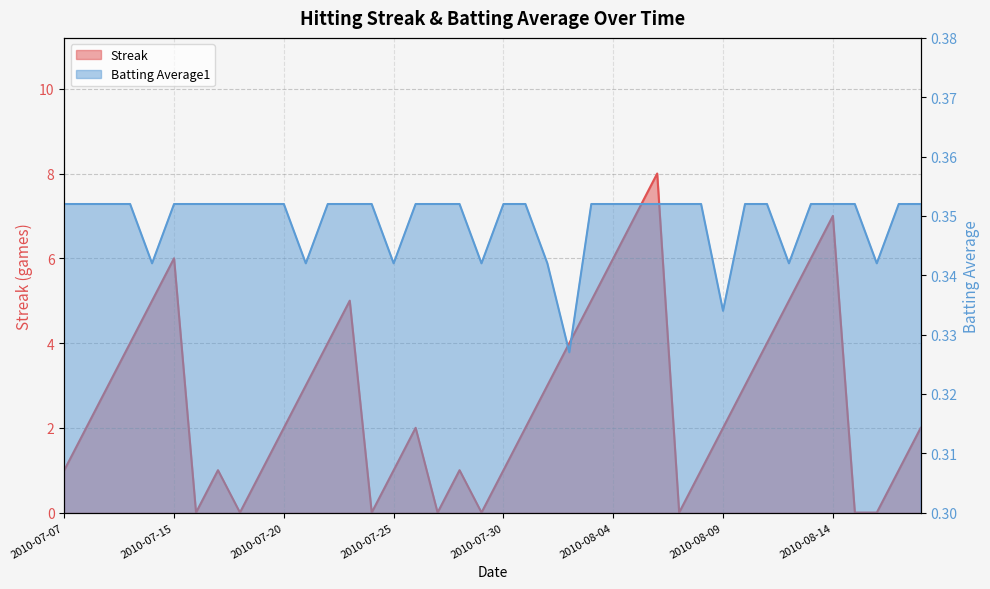

At which label is Batting Average1 closest to 0?

2010-08-02